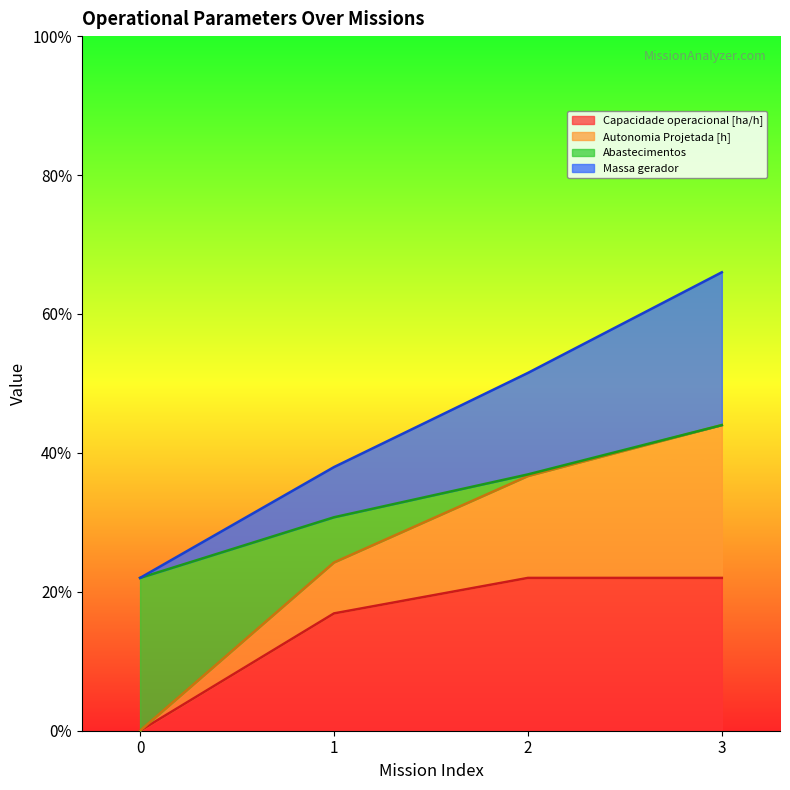

Is it true that Abastecimentos equals -0.2 at 0?

False